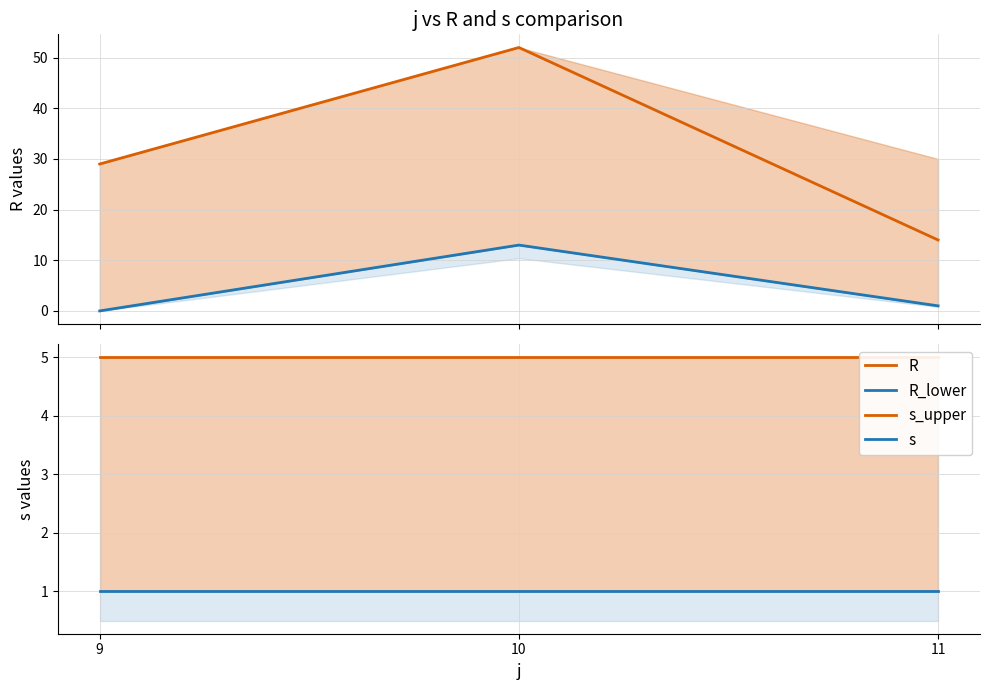

Which series has the widest spread of values?

R